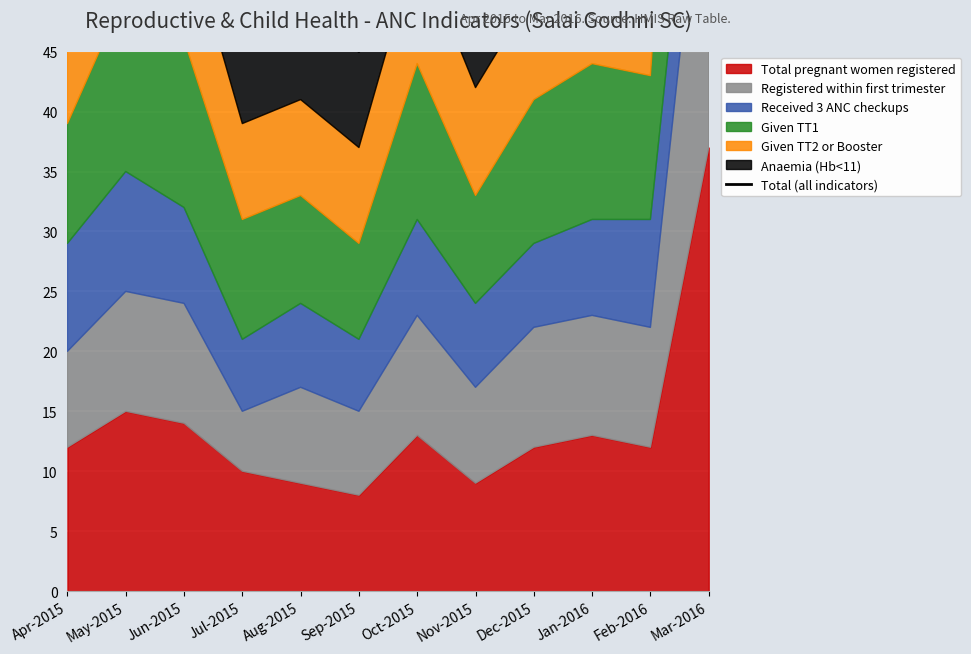

Count the number of categories in the chart.

12